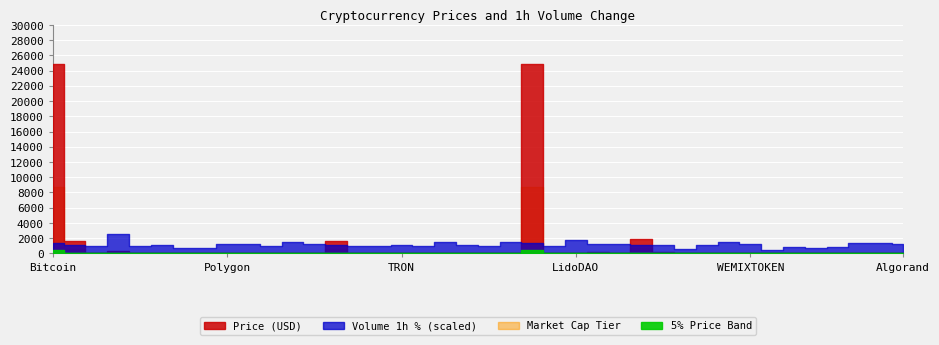

The value of Volume_pct at WrappedBTC is 3.2. True or false?

False